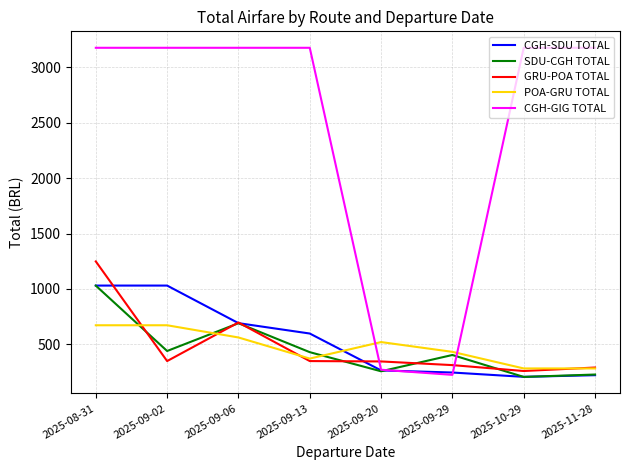

What is the sum of the CGH-GIG TOTAL values at 2025-09-20 and 2025-09-02?

3447.5